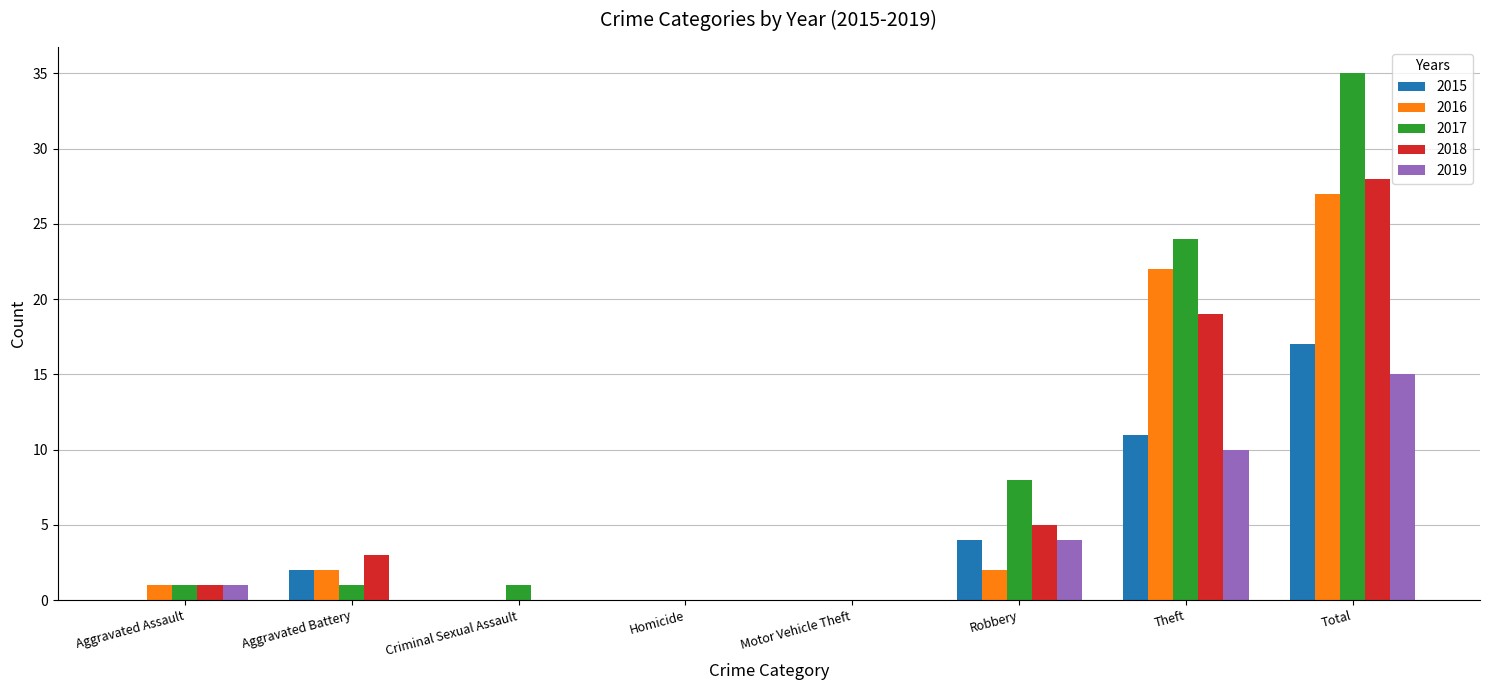

Read the 2017 value at Theft.

24